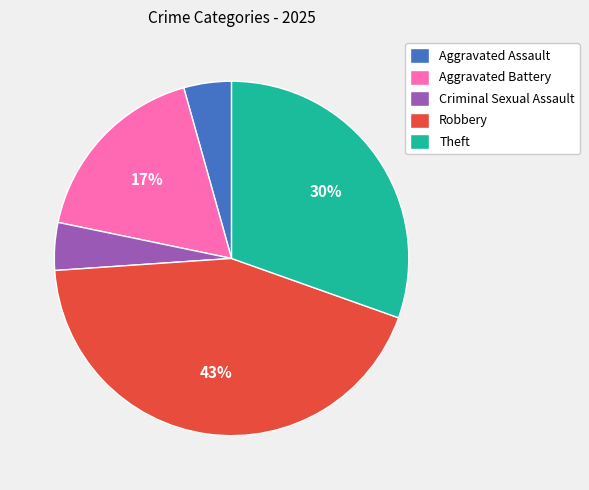

To the nearest percent, what percentage of the pie is Criminal Sexual Assault?

4%